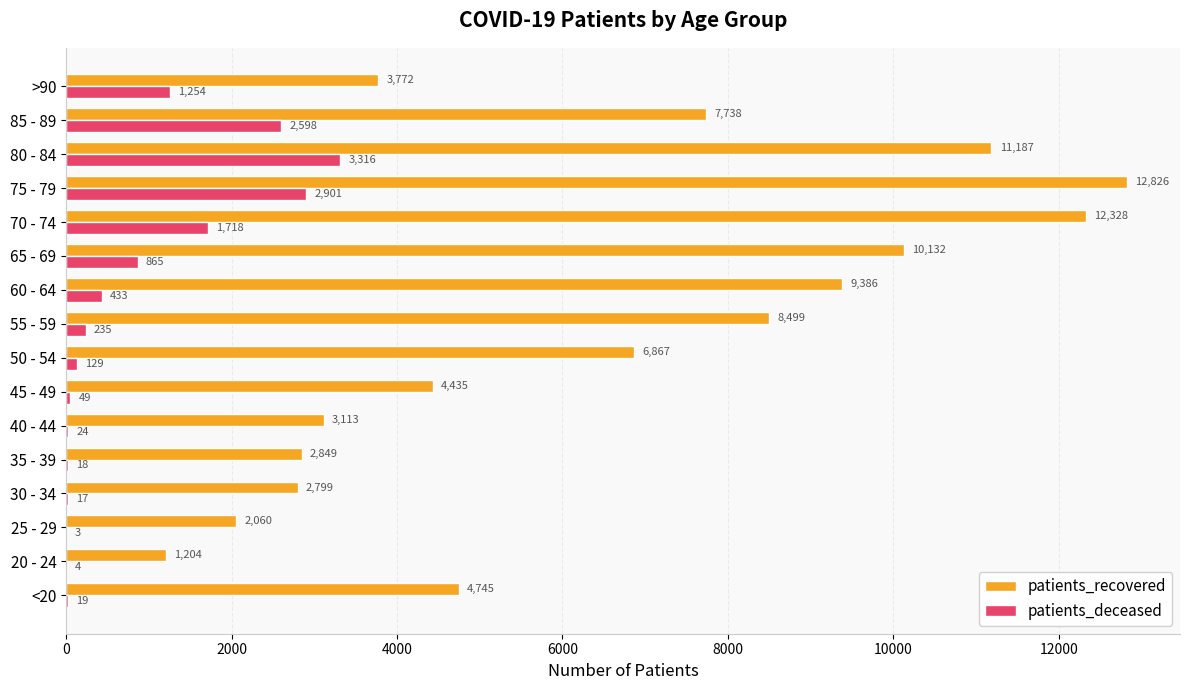

Where is patients_recovered nearest to the value 7015?

50 - 54